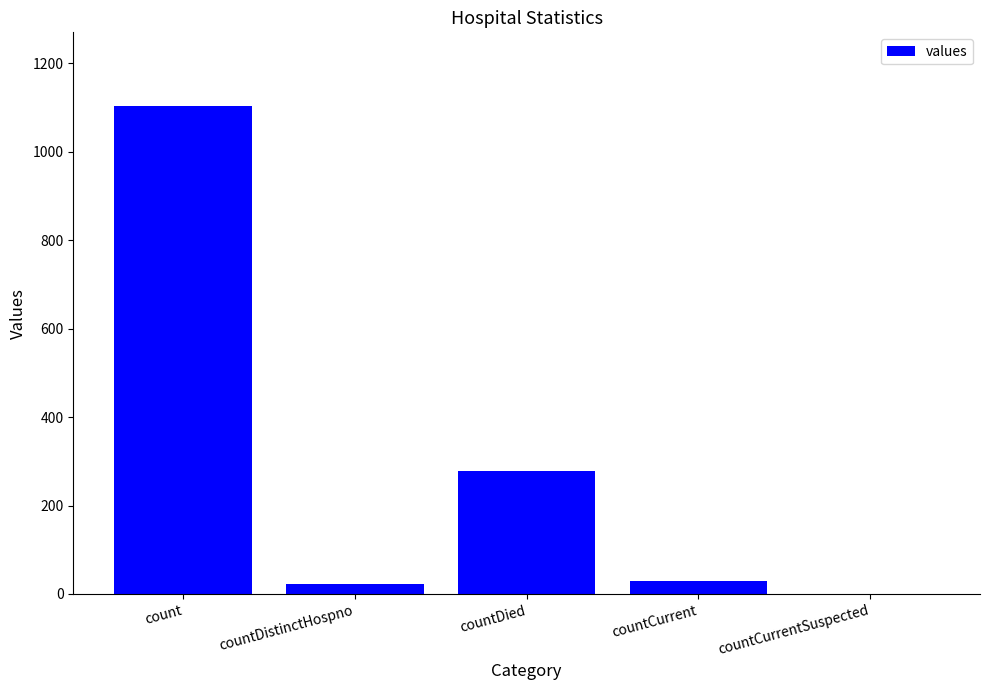

Approximately how many times larger is the value at count compared to countDied?

4.0